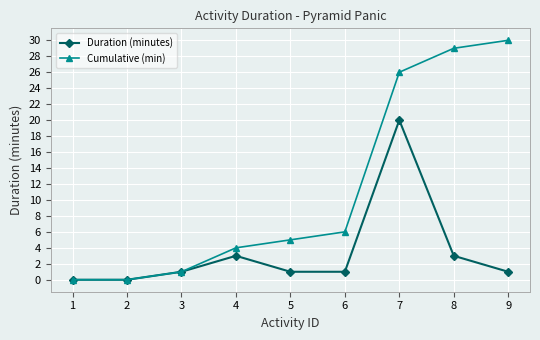

What is the sum of the Duration (minutes) values at 9 and 2?

1